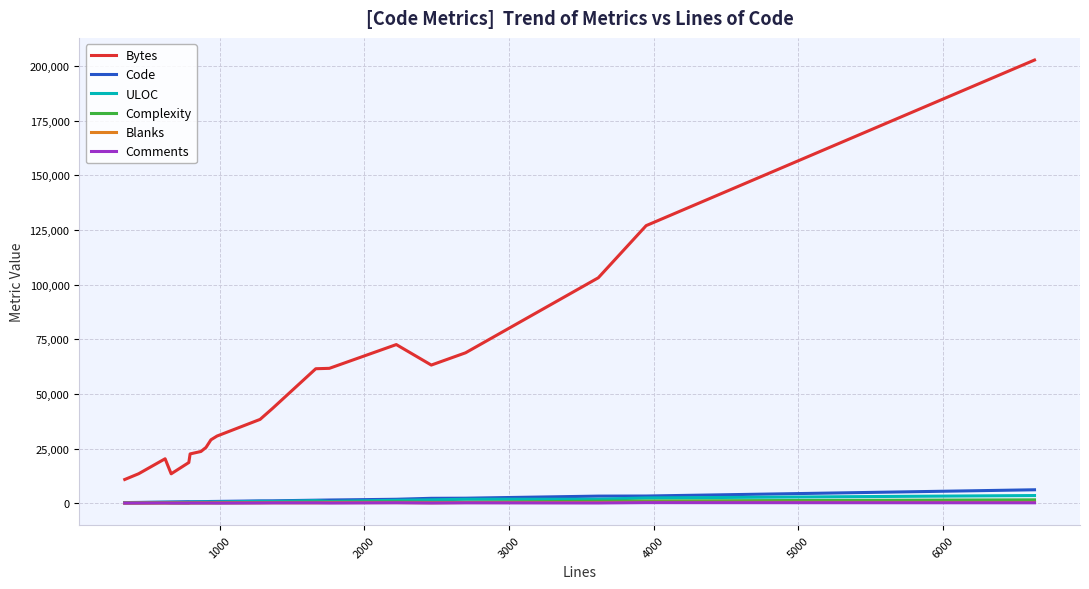

Which series has the largest range (max minus min)?

Bytes